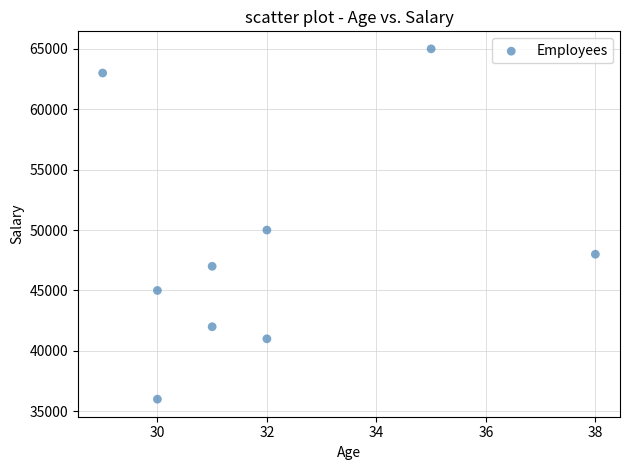

What Y value in the scatter plot is closest to 50500?

50000